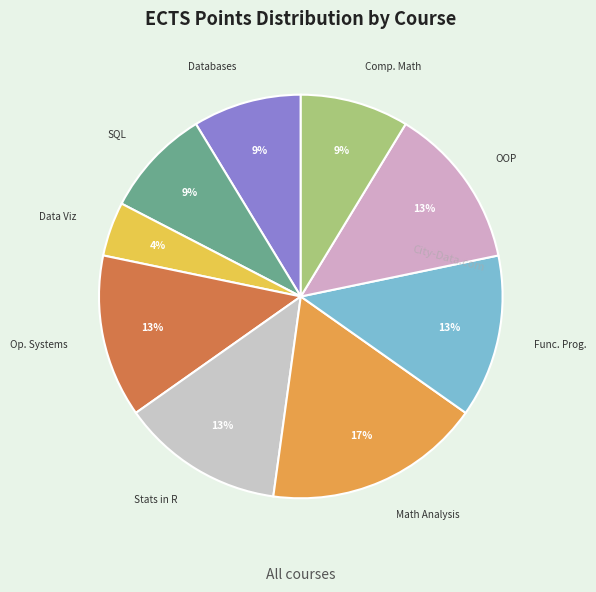

Is there a majority slice in this chart?

No